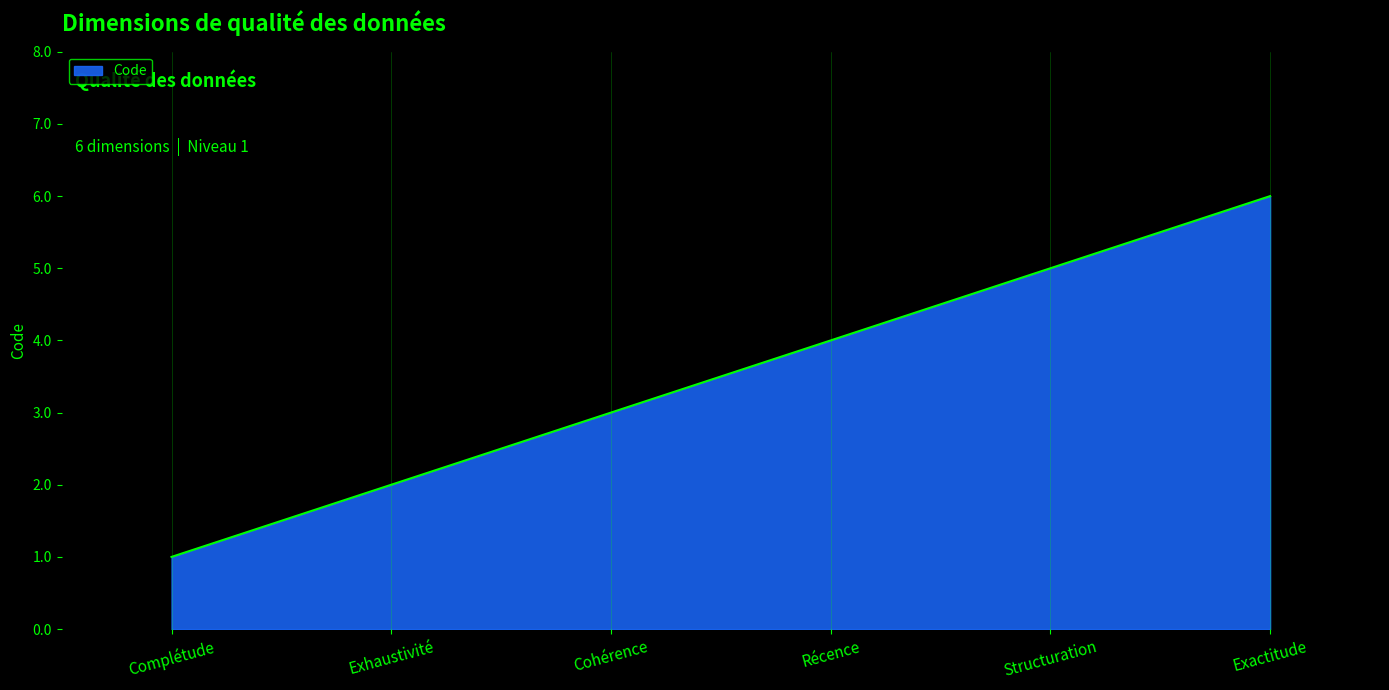

How many values are below 4?

3